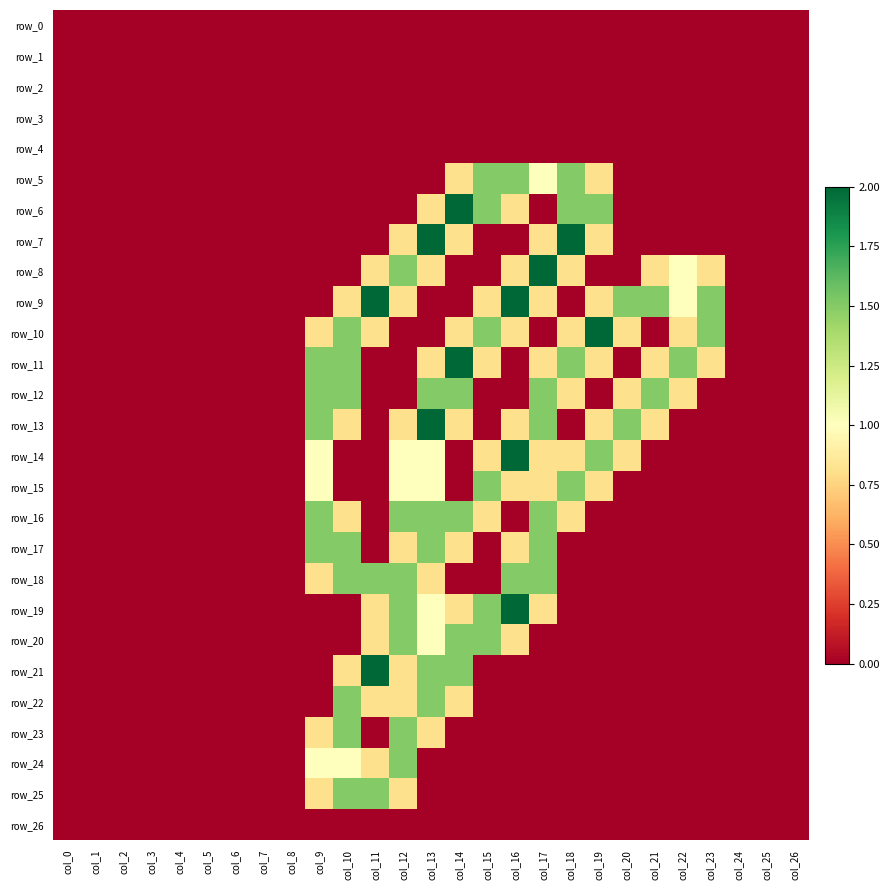

List the labels in order of row_17 value, largest first.

col_9, col_10, col_13, col_17, col_12, col_14, col_16, col_0, col_1, col_2, col_3, col_4, col_5, col_6, col_7, col_8, col_11, col_15, col_18, col_19, col_20, col_21, col_22, col_23, col_24, col_25, col_26